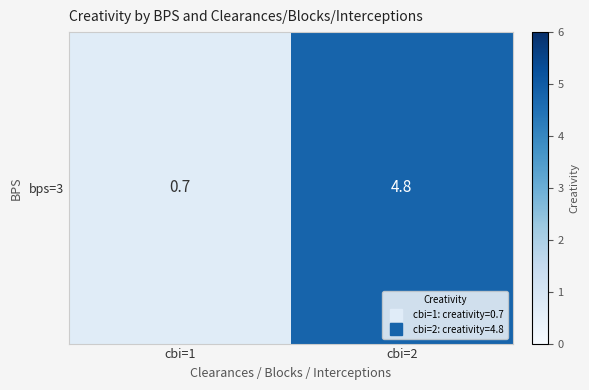

Reading right to left, what are all the values shown in this chart?

4.8	0.7